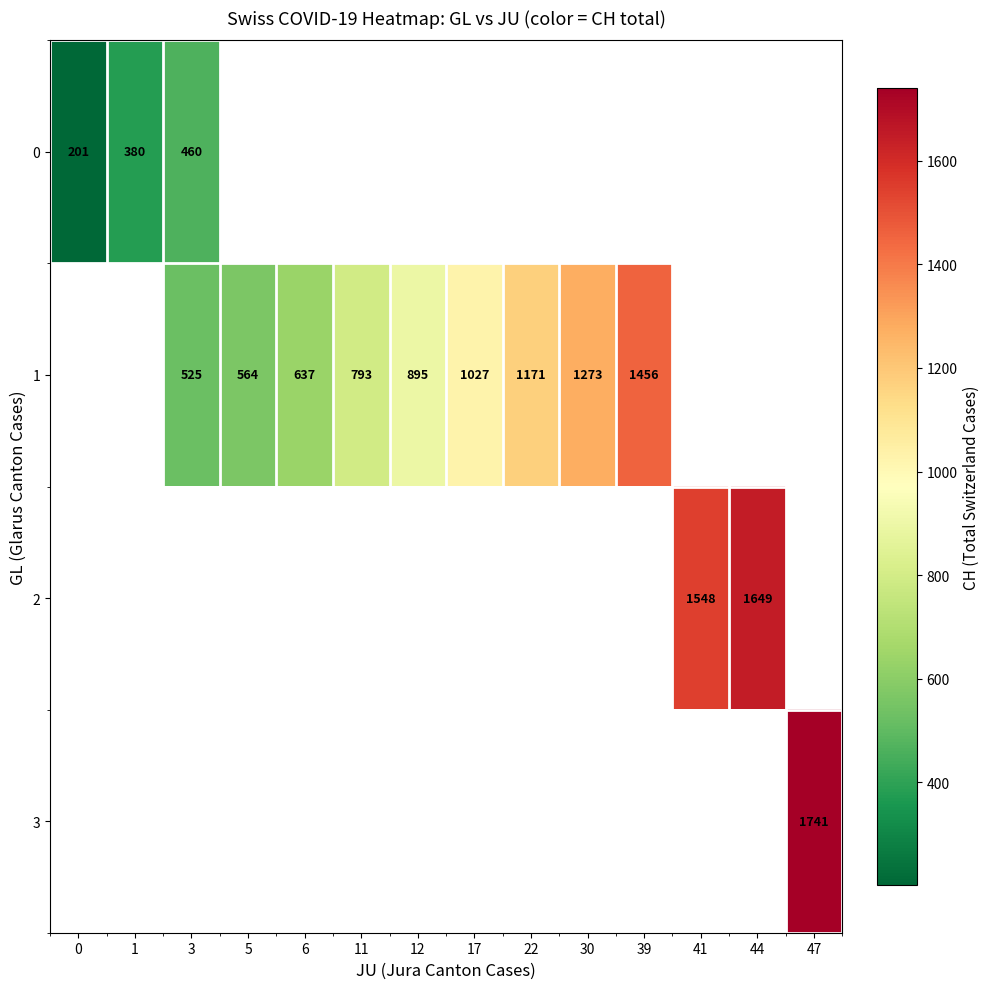

Is the value of 0 at 3 greater than the value of 1 at 39?

No